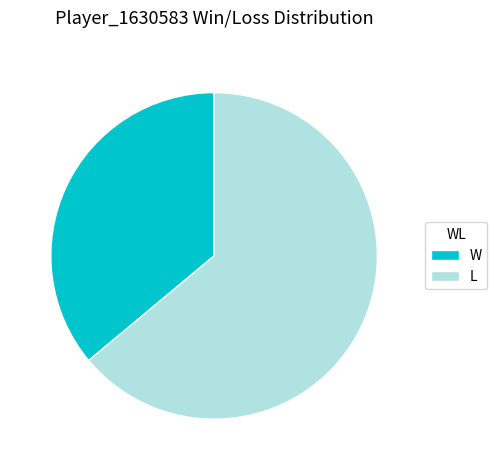

Is there a majority slice in this chart?

Yes